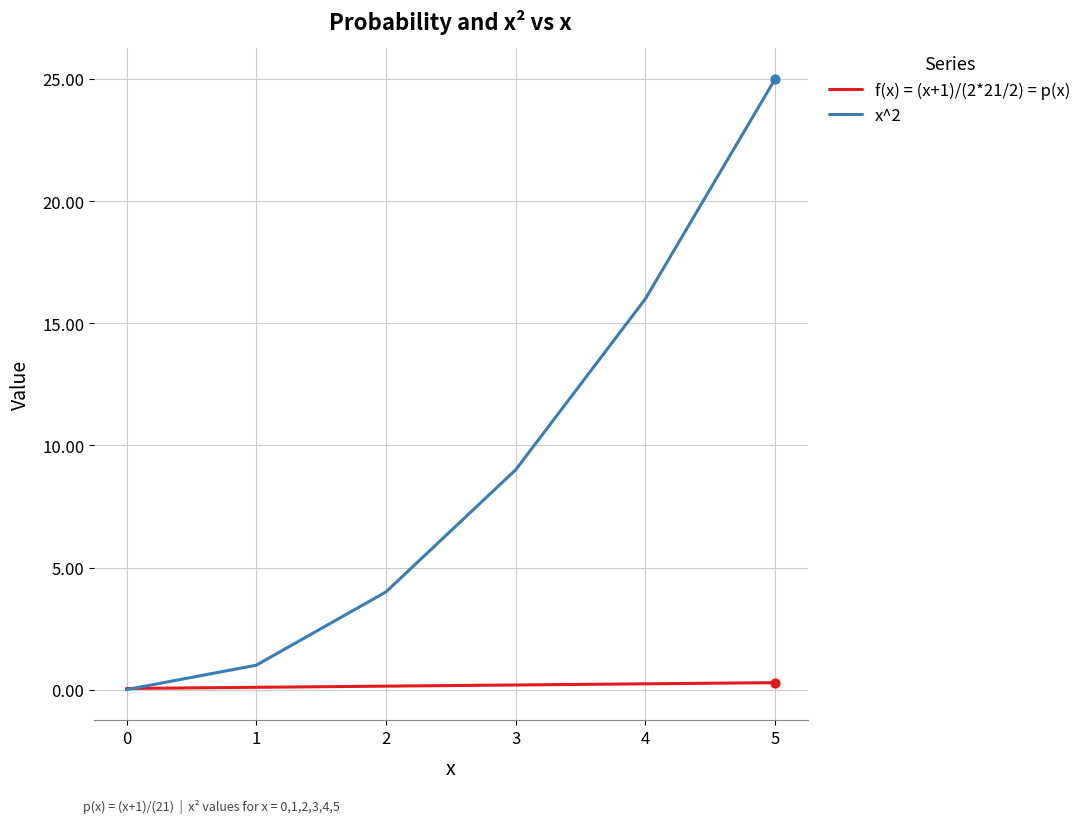

Which series has the largest range (max minus min)?

x^2